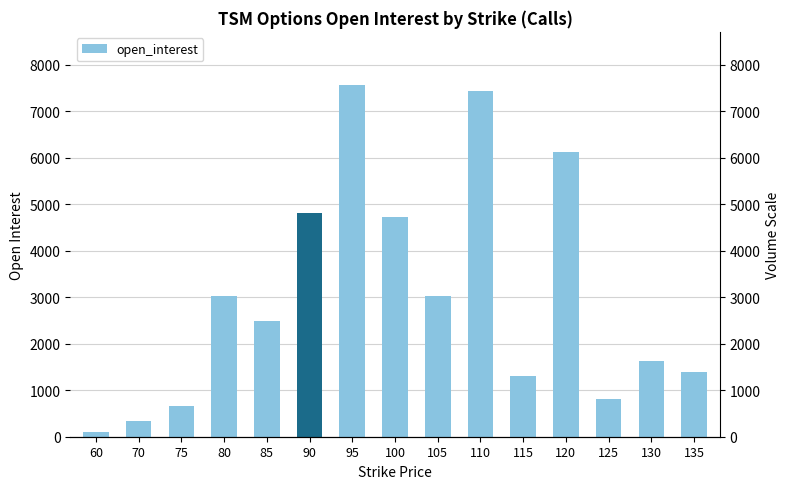

Rank the categories by value from lowest to highest.

60, 70, 75, 125, 115, 135, 130, 85, 105, 80, 100, 90, 120, 110, 95